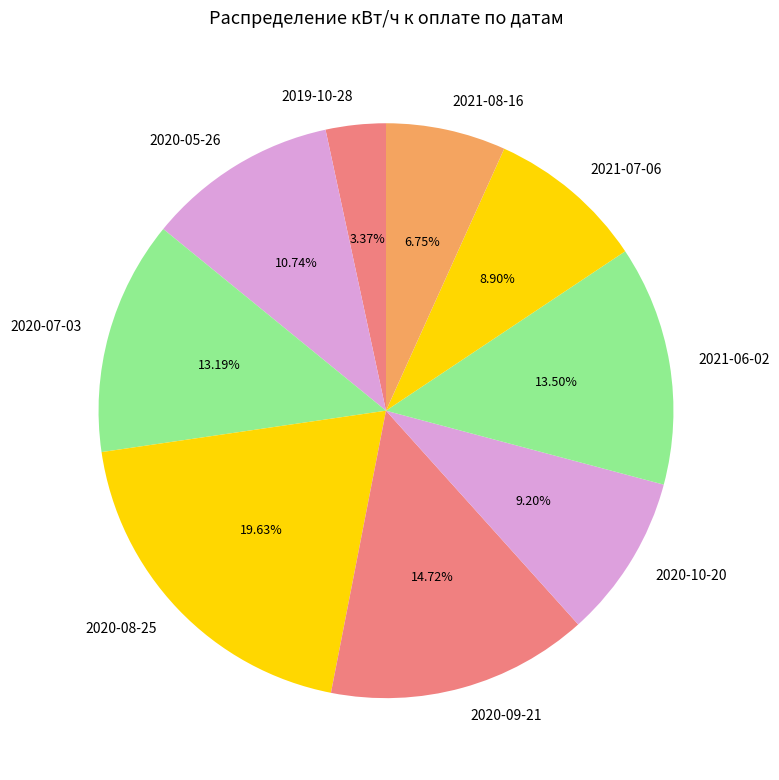

Do 2021-06-02 and 2021-07-06 together represent more than half of the pie?

No